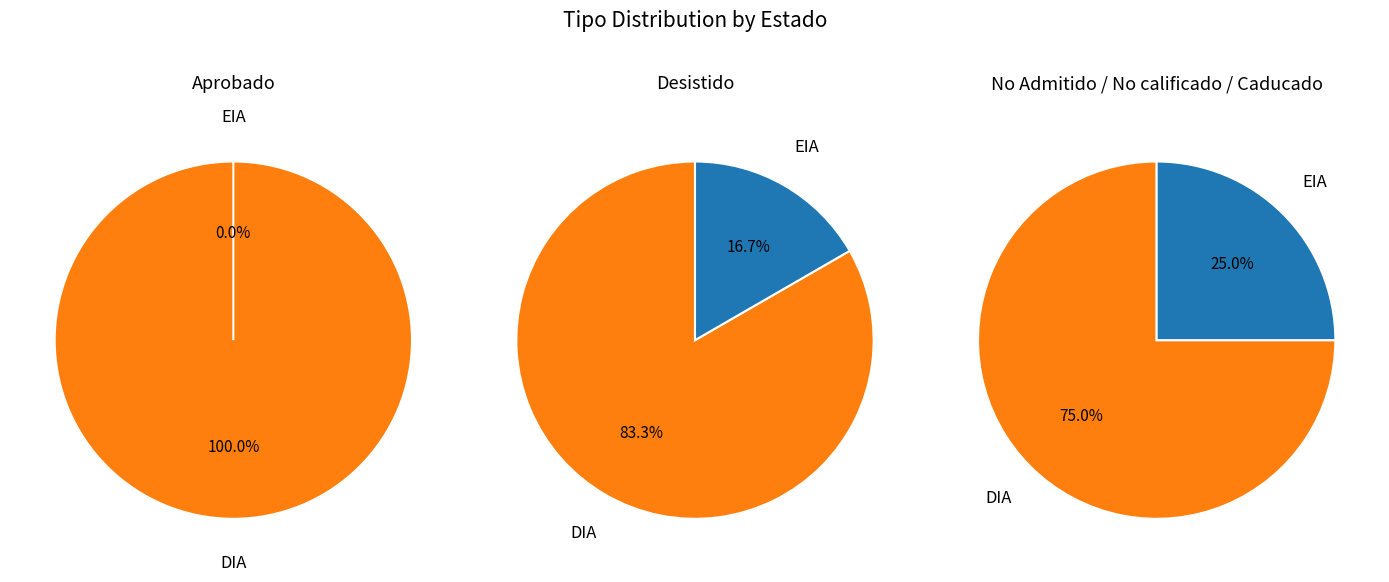

Which category has the biggest portion of the pie?

DIA